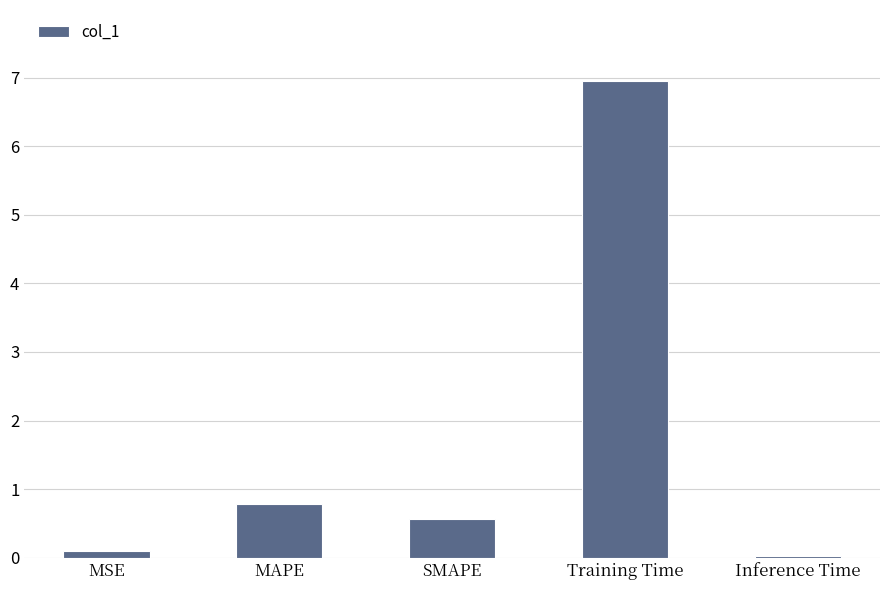

How many bars are there in total?

5